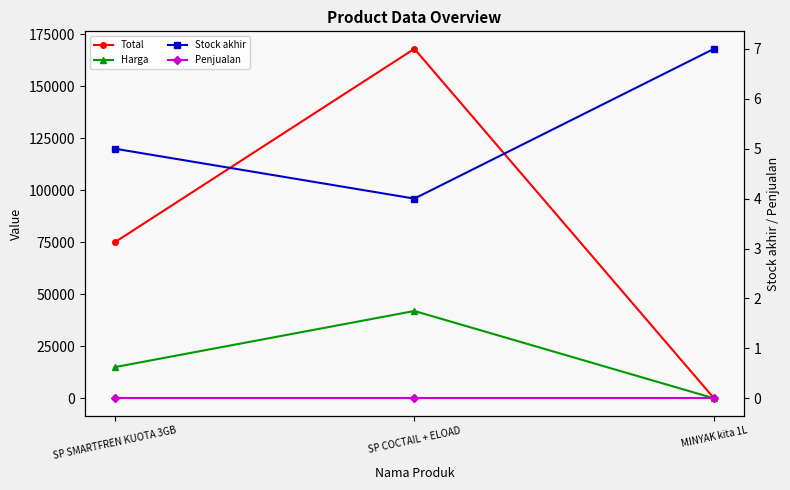

Is it true that Harga equals 42000 at SP COCTAIL + ELOAD?

True